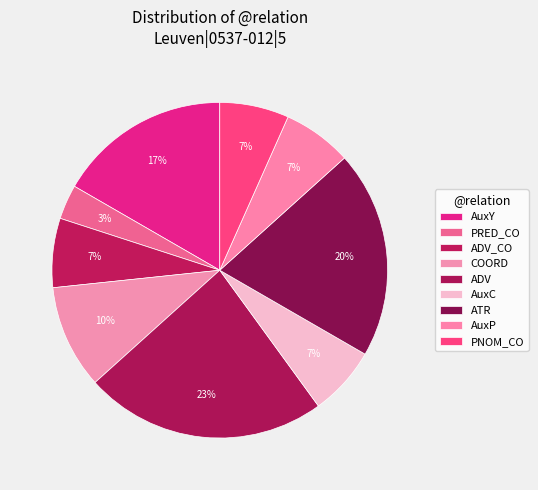

How many segments does this pie chart have?

9